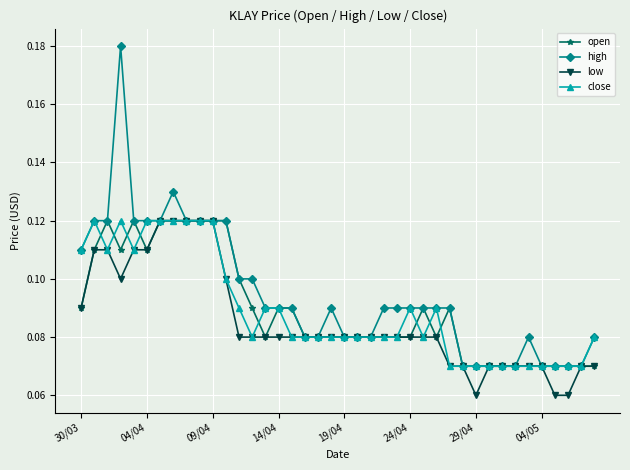

At how many categories does at least one series exceed 0?

40